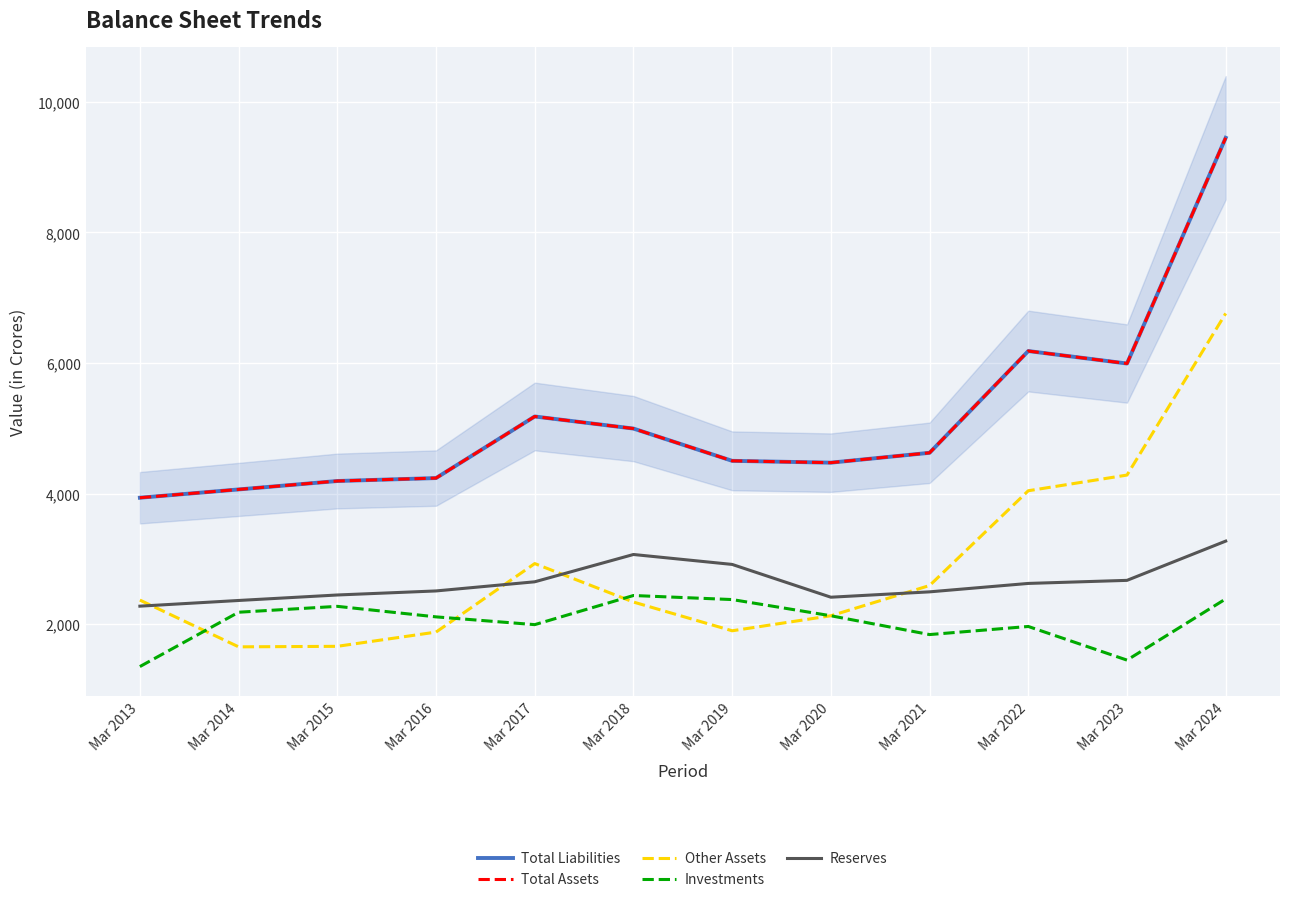

Is it true that Investments equals 2132 at Mar 2020?

True